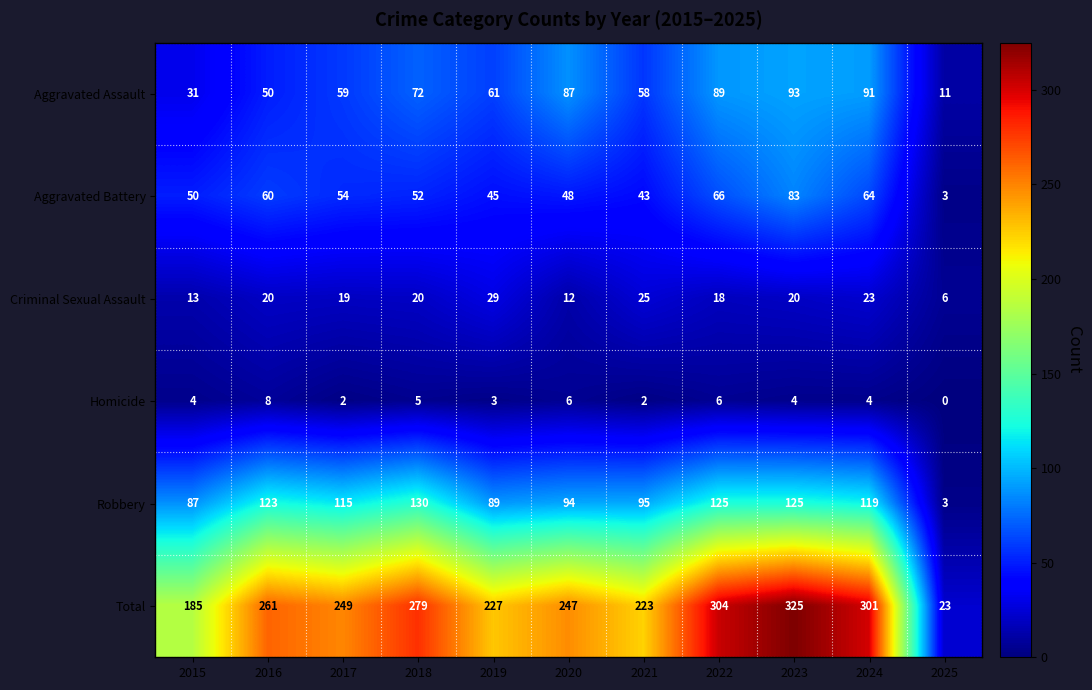

At which category is the sum across all series the highest?

2023